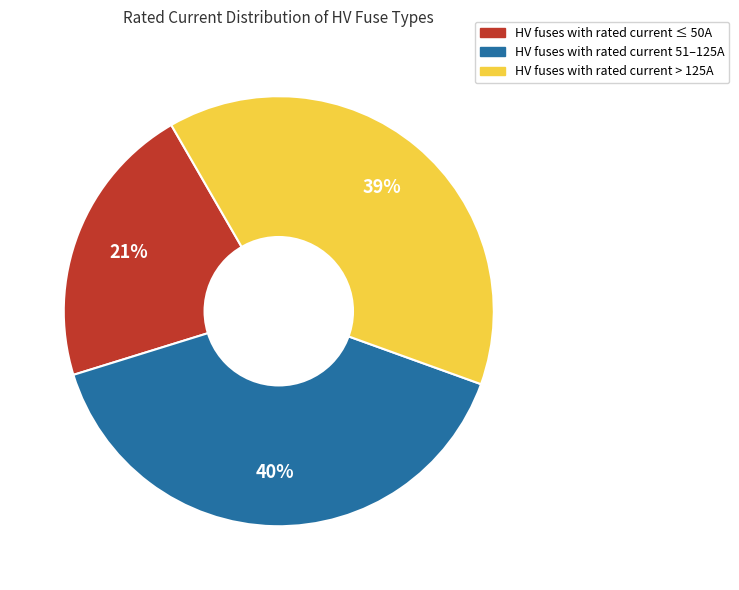

To the nearest percent, what is the average slice percentage?

33%